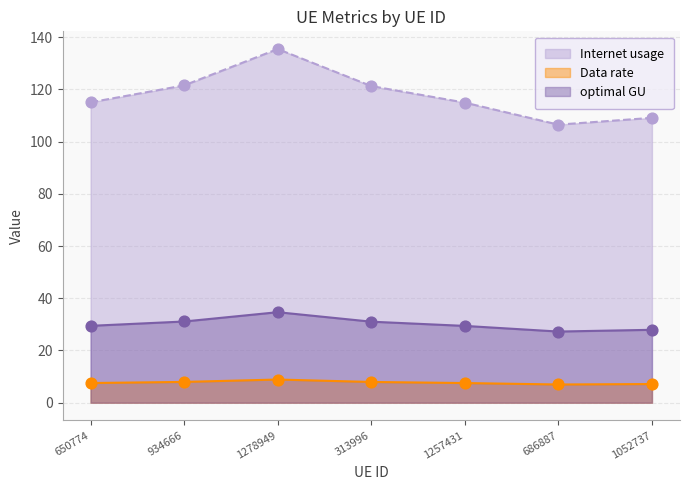

Which series reaches the maximum Y coordinate?

Internet usage